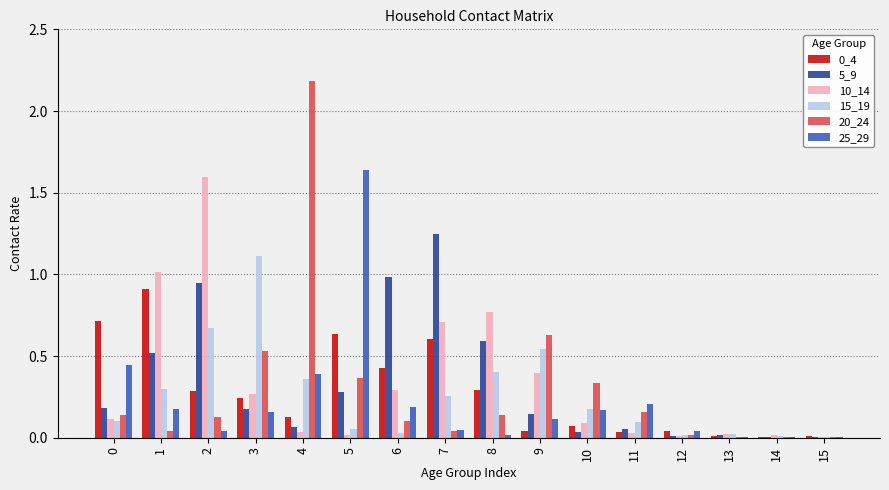

Which category has the highest value across all series?

4